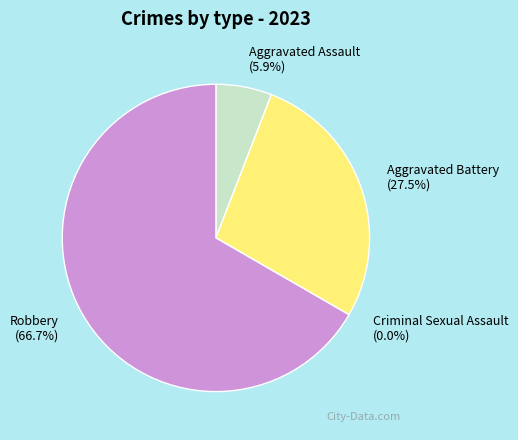

Combined, do Criminal Sexual Assault and Aggravated Battery account for over 50%?

No